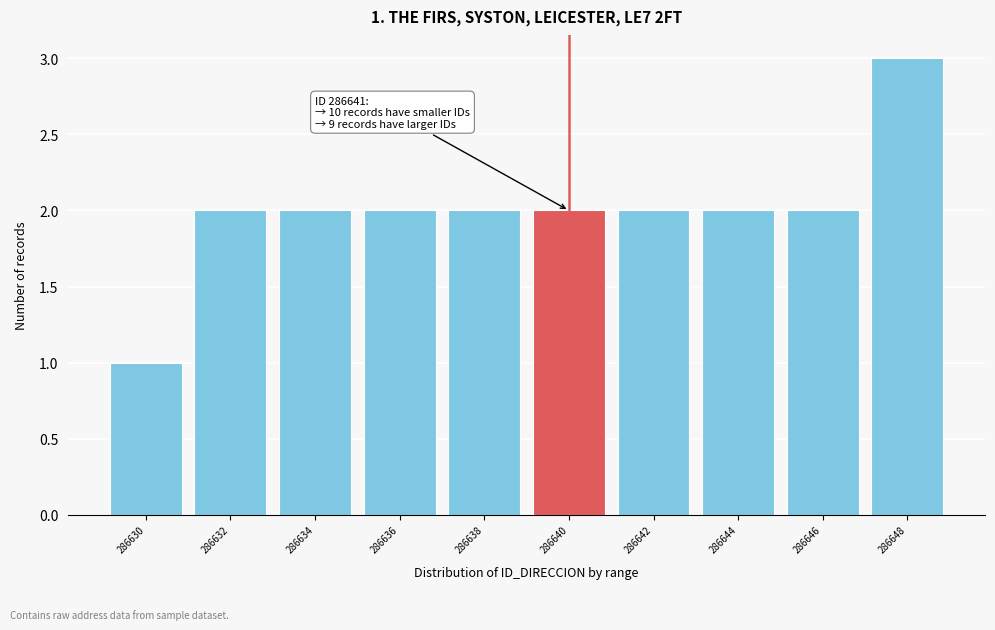

Reading left to right, transcribe all the data shown in this chart.

1	2	2	2	2	2	2	2	2	3